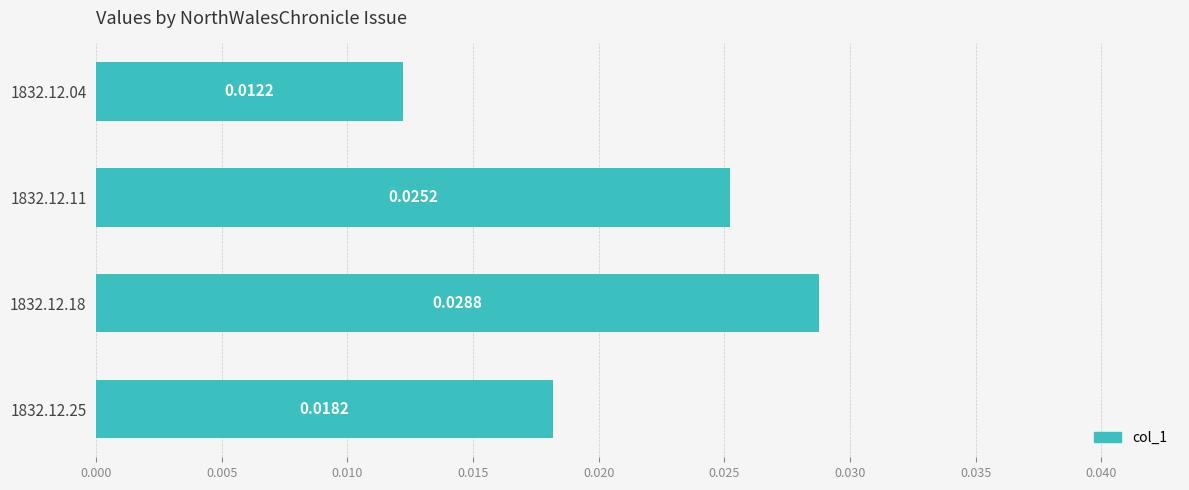

Rank the categories by value from lowest to highest.

1832.12.04, 1832.12.25, 1832.12.11, 1832.12.18